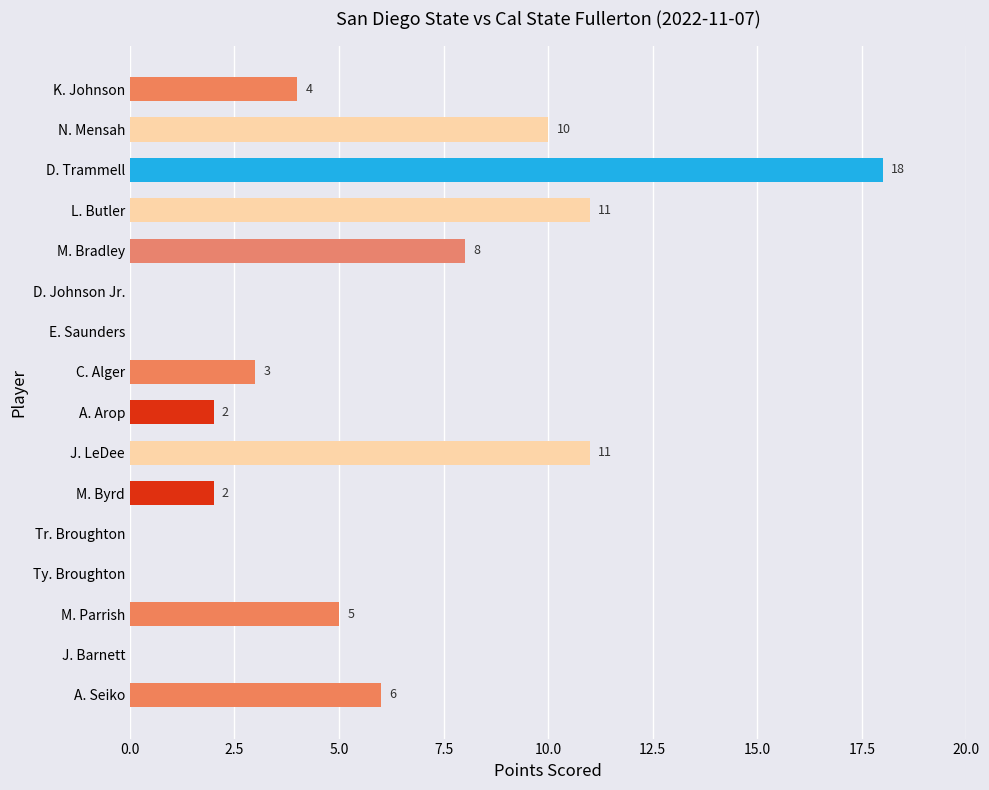

Reading bottom to top, transcribe all the data shown in this chart.

A. Seiko=6	J. Barnett=0	M. Parrish=5	Ty. Broughton=0	Tr. Broughton=0	M. Byrd=2	J. LeDee=11	A. Arop=2	C. Alger=3	E. Saunders=0	D. Johnson Jr.=0	M. Bradley=8	L. Butler=11	D. Trammell=18	N. Mensah=10	K. Johnson=4